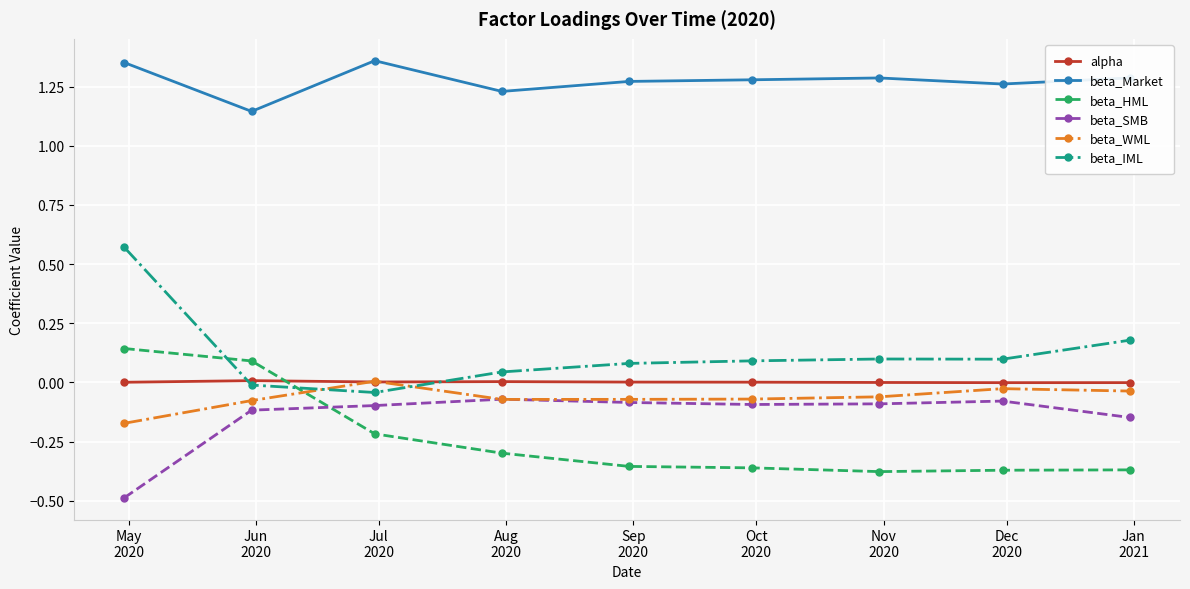

Which series has the largest range (max minus min)?

beta_IML